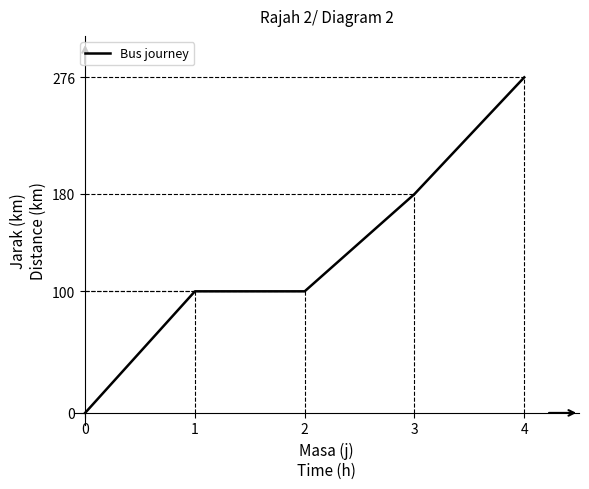

What is the difference between the second highest and minimum values?

180